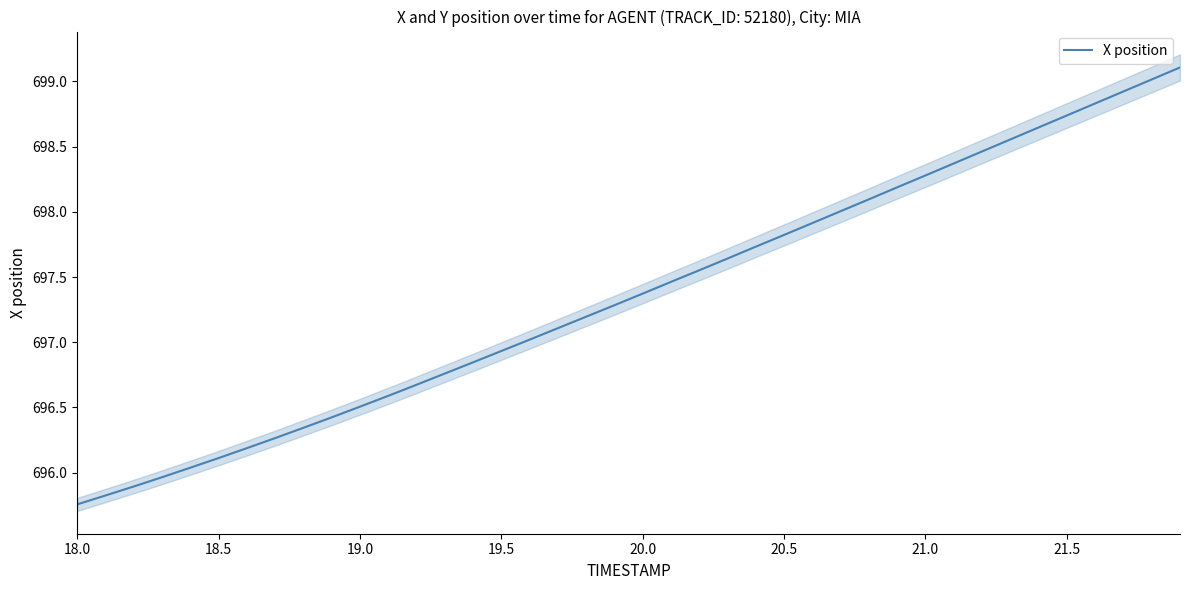

The X position series shows 355.8 at 18.5. True or false?

False